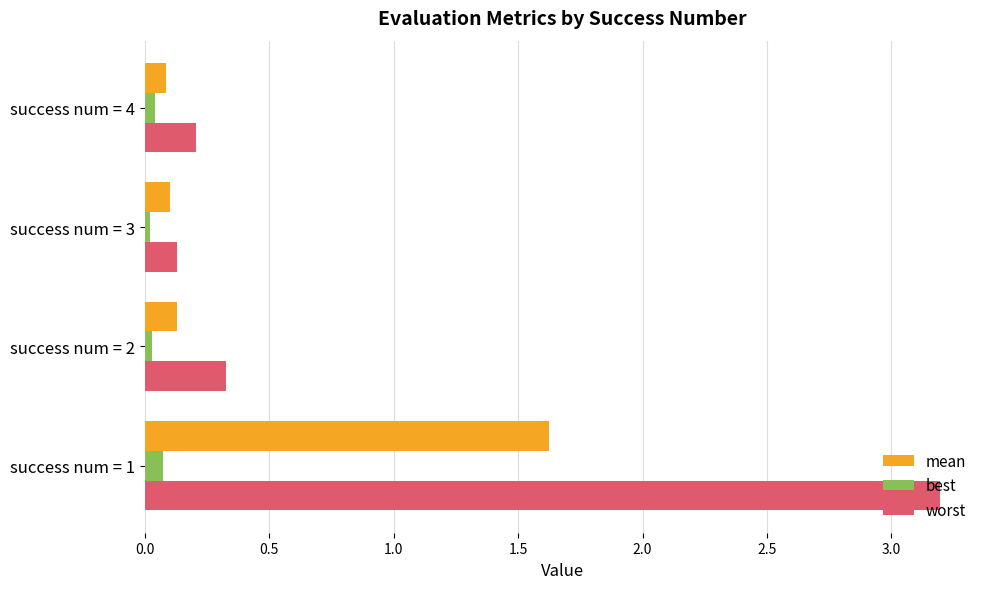

Rank the series by their average value, from lowest to highest.

best, mean, worst